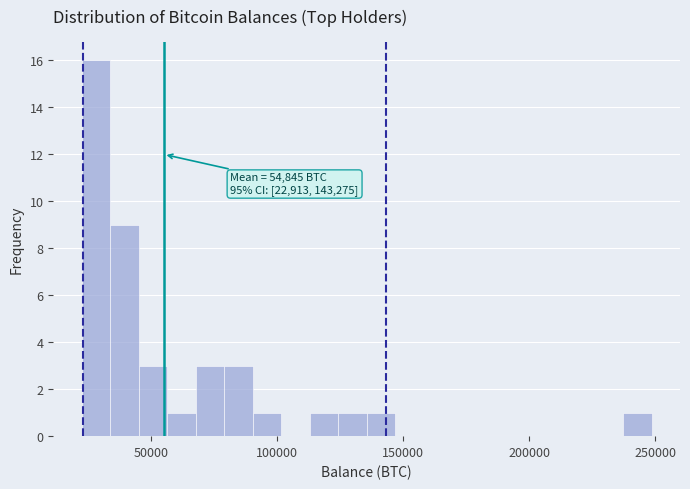

Around what value on the x-axis is the tallest bar? Give the approximate position of its centre, as read against the axis.

30000